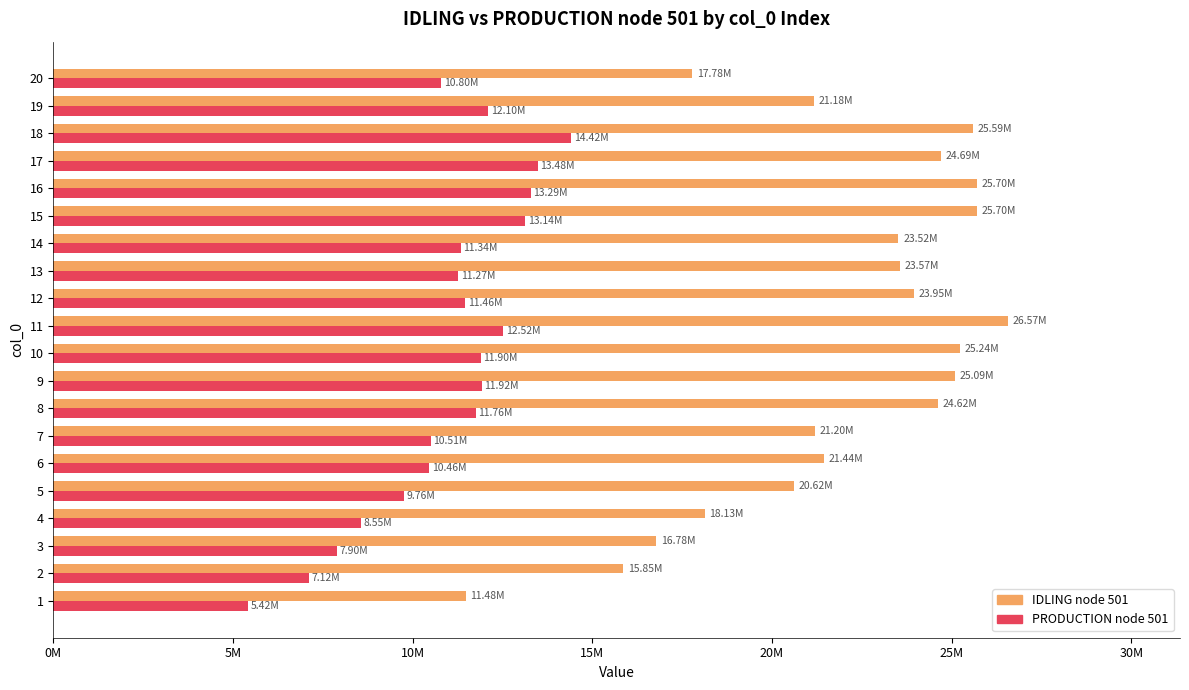

What are all the series names shown in the legend?

IDLING node 501, PRODUCTION node 501